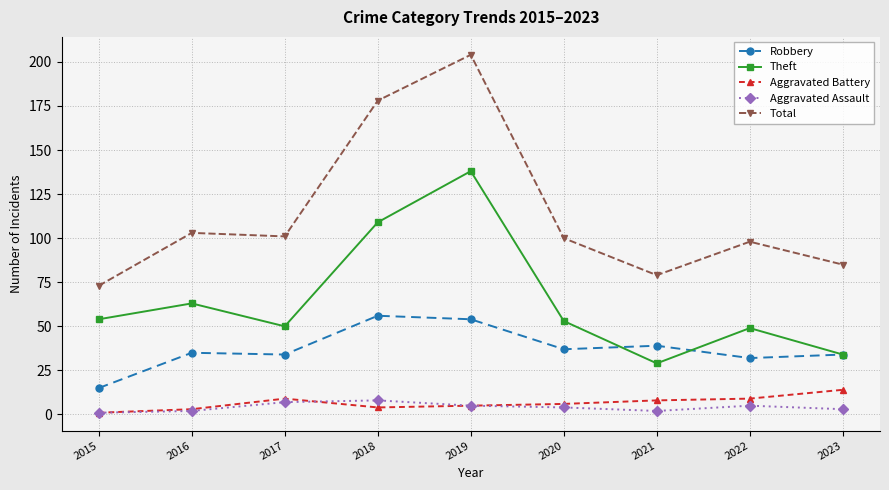

What are all the series names shown in the legend?

Robbery, Theft, Aggravated Battery, Aggravated Assault, Total